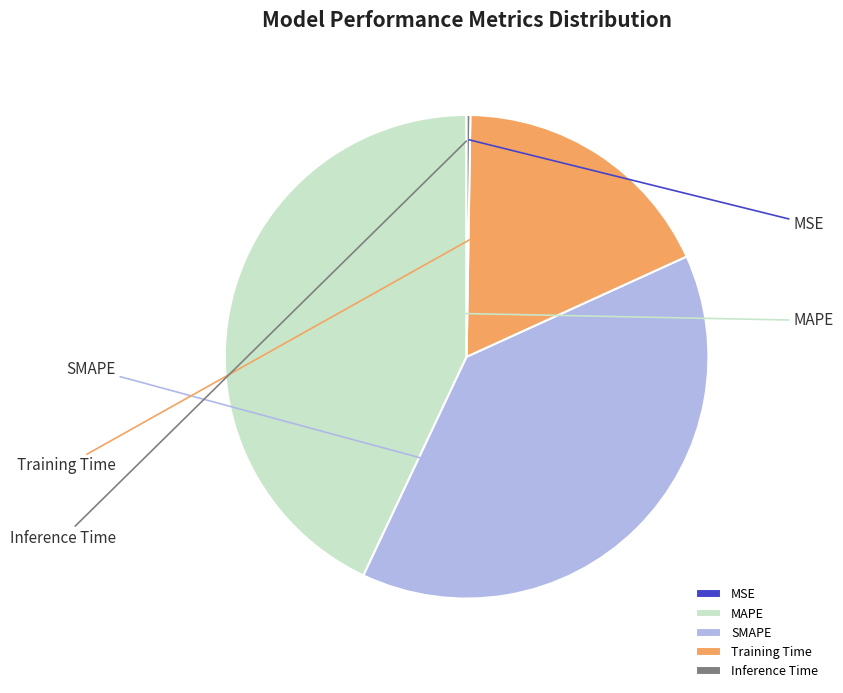

Is SMAPE the majority of the pie?

No